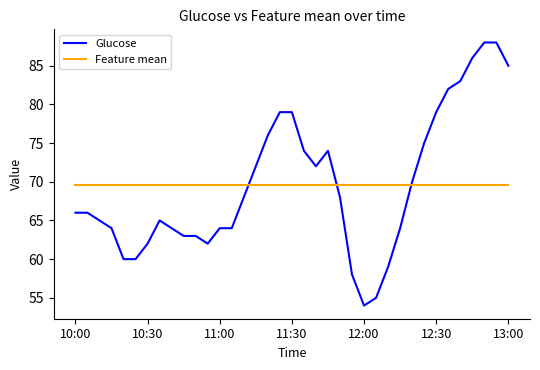

What is the difference between the maximum and minimum values in the Glucose series?

34.0